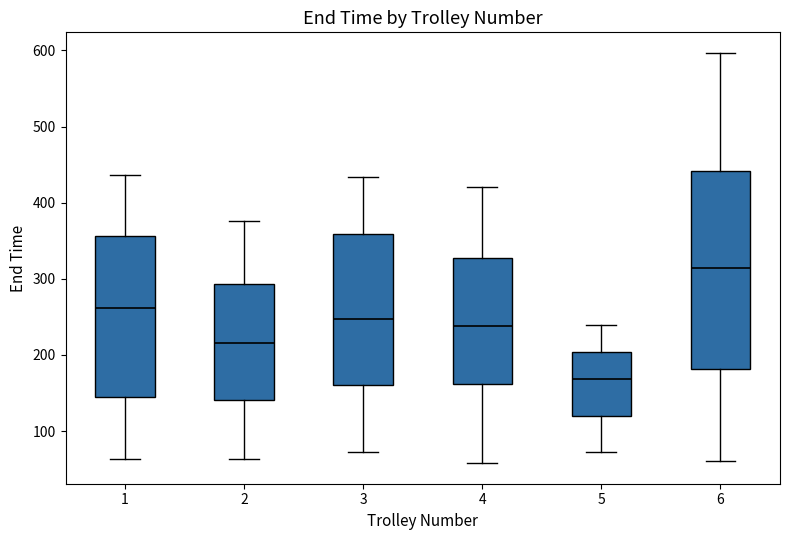

Which box is the tallest, from its lower edge to its upper edge?

6